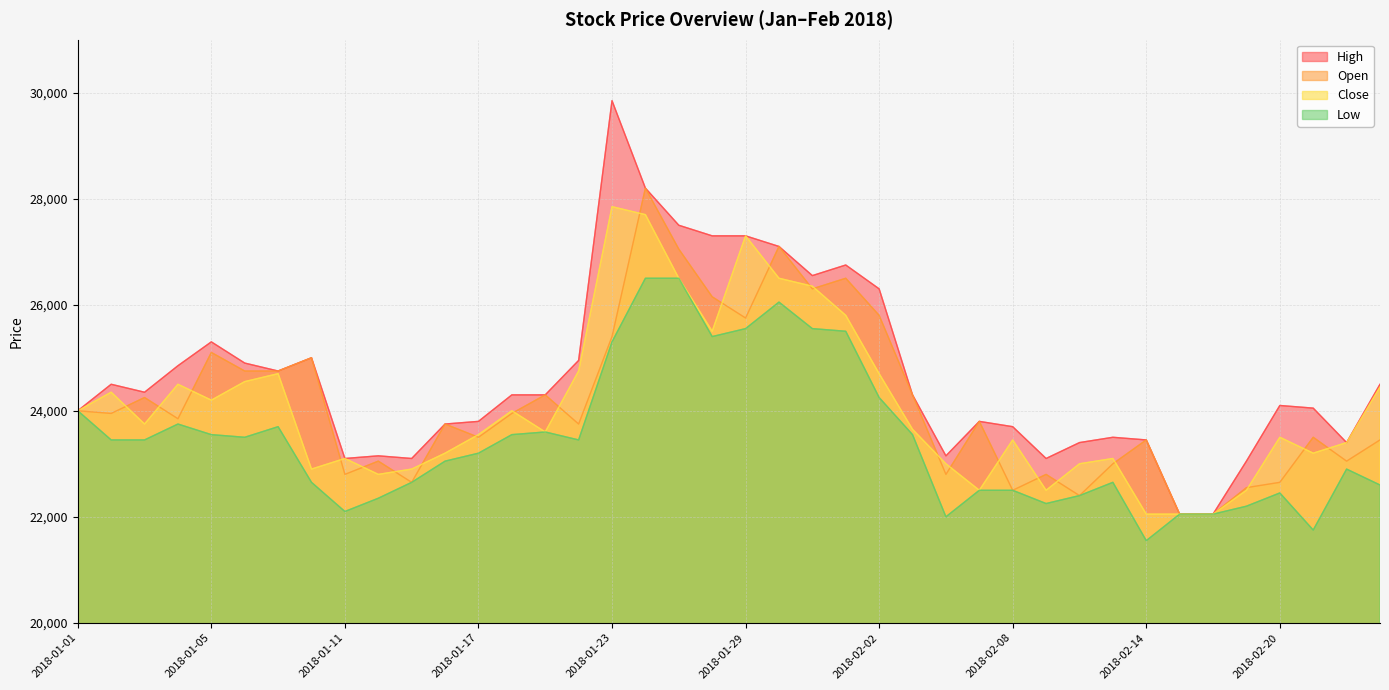

What is the difference between the highest and lowest values at 2018-02-12?

1000